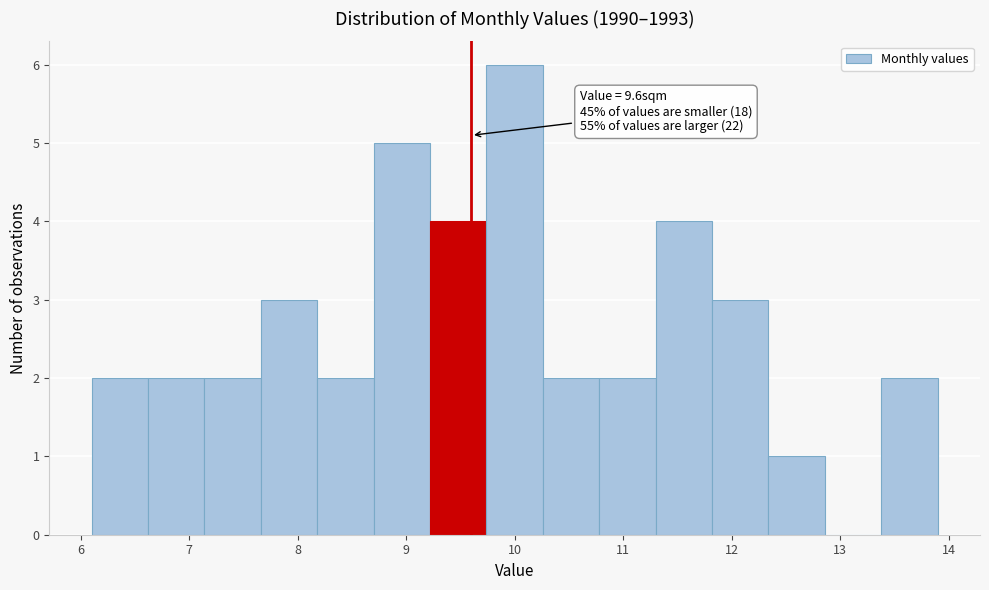

Over which range of the x-axis is the bar tallest?

9.74 to 10.26